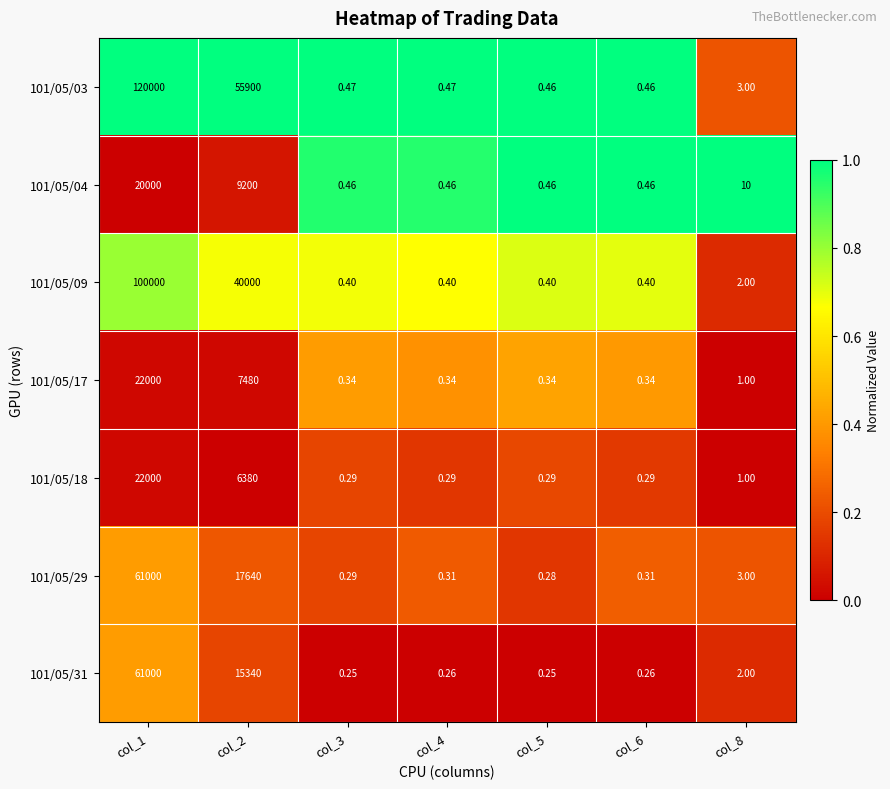

Is the value of 101/05/17 at col_8 greater than the value of 101/05/29 at col_8?

No